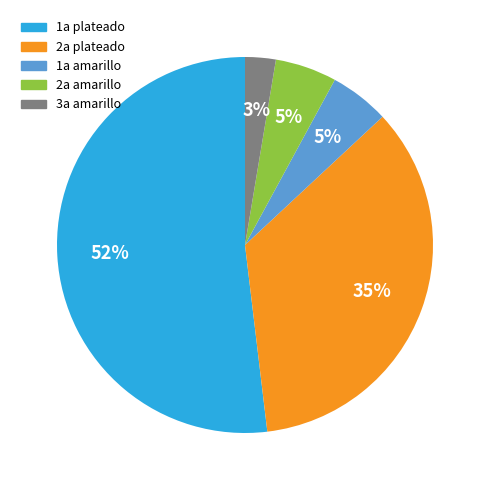

Is it true that 2a plateado is 35% of the pie?

True